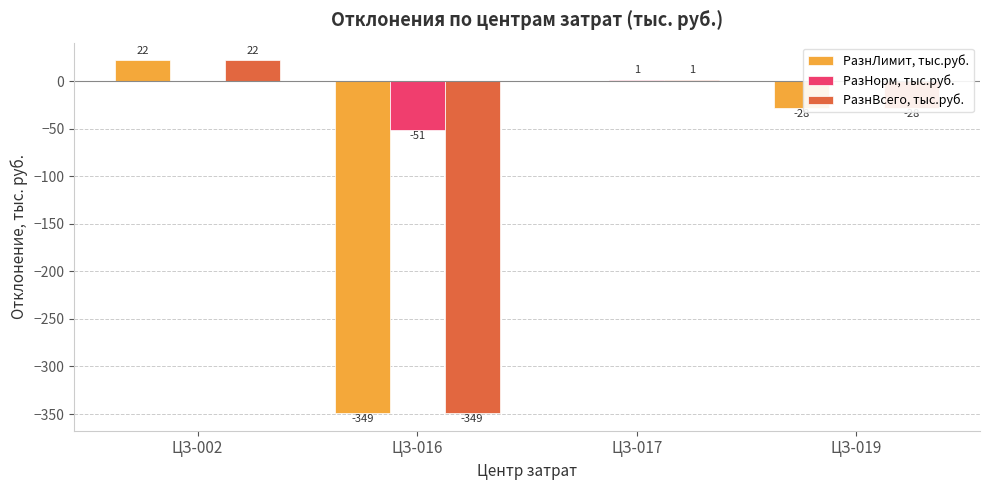

The РазнЛимит, тыс.руб. series shows 0 at ЦЗ-017. True or false?

True